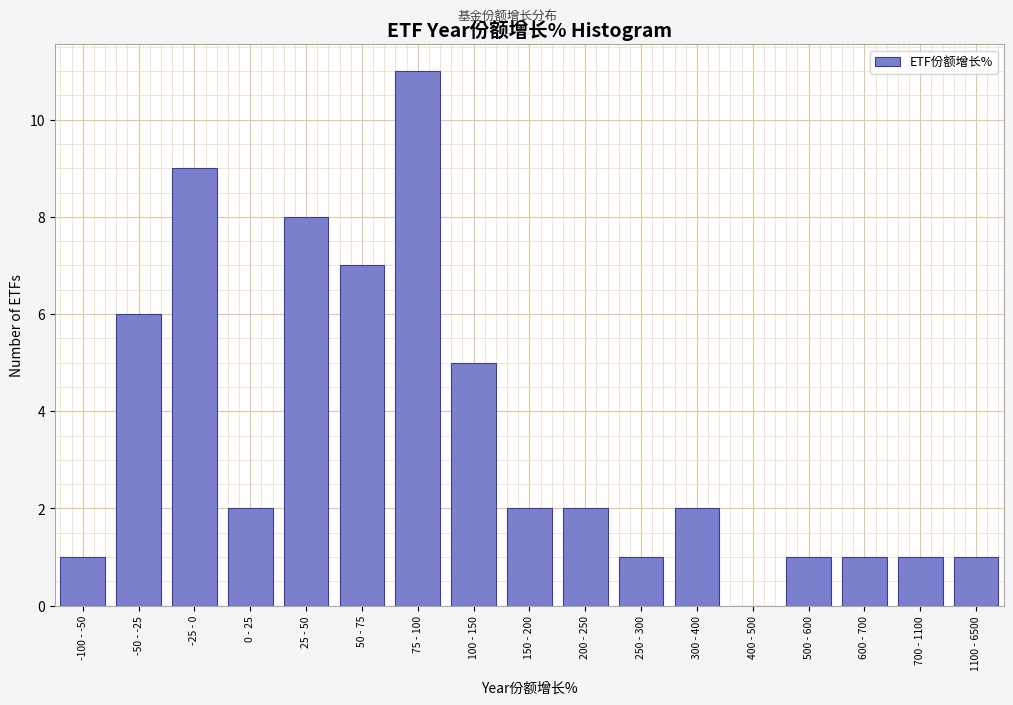

Reading left to right, extract all data points from this chart.

-100 - -50=1	-50 - -25=6	-25 - 0=9	0 - 25=2	25 - 50=8	50 - 75=7	75 - 100=11	100 - 150=5	150 - 200=2	200 - 250=2	250 - 300=1	300 - 400=2	400 - 500=0	500 - 600=1	600 - 700=1	700 - 1100=1	1100 - 6500=1